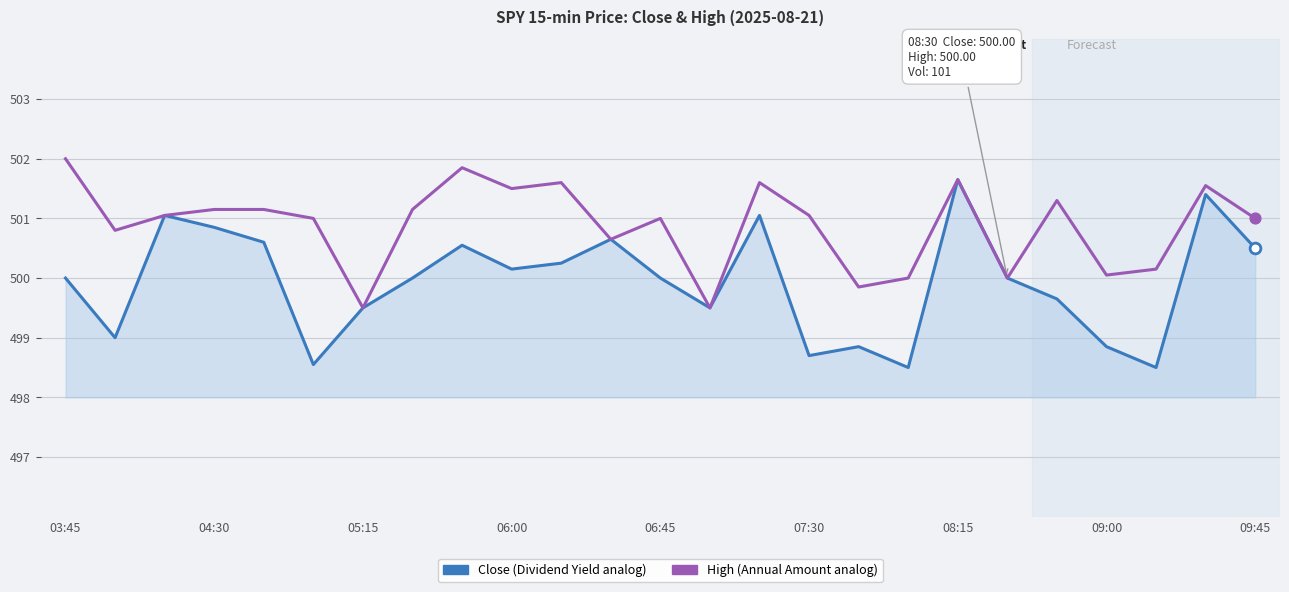

What is the minimum value shown in the chart?

498.5